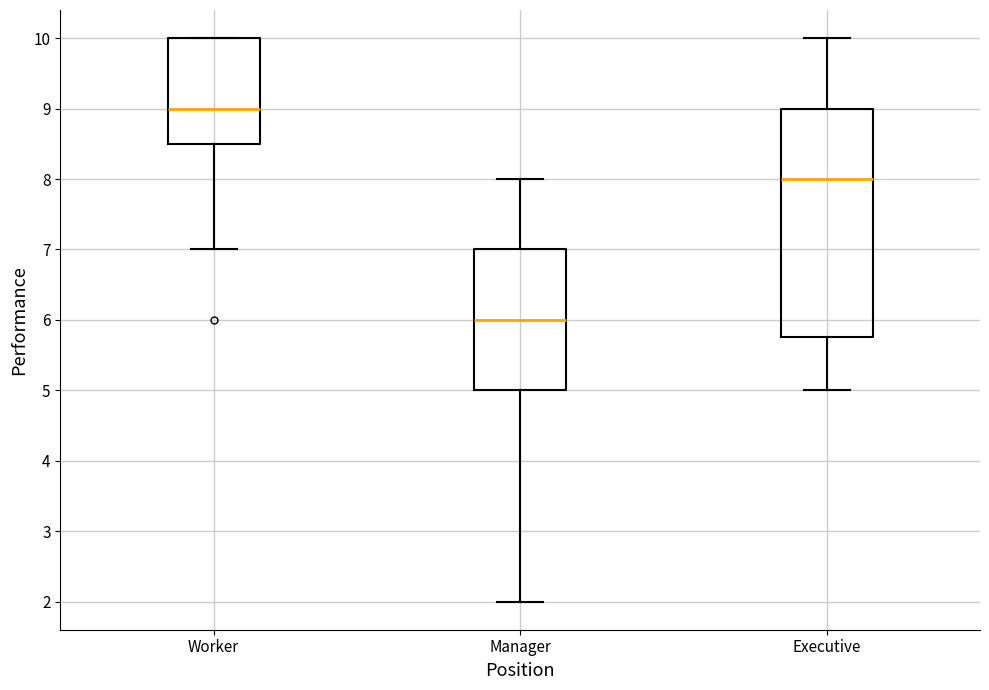

Which box is the tallest, from its lower edge to its upper edge?

Executive